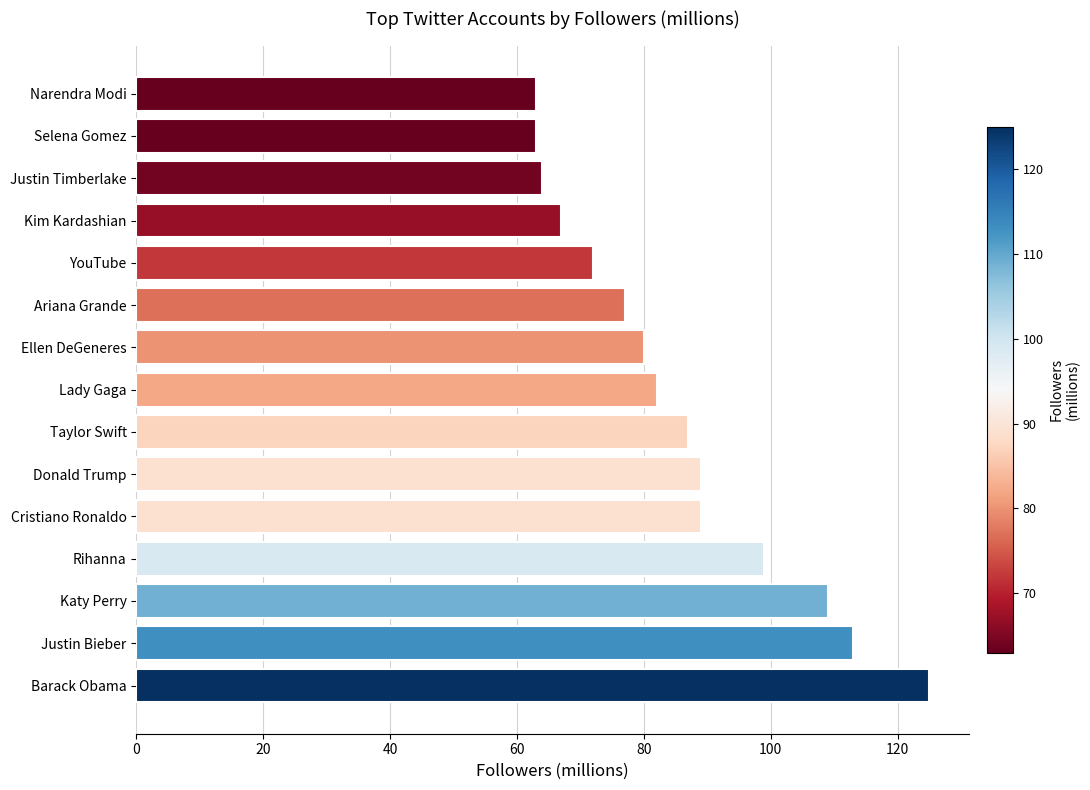

What is the change in value from Kim Kardashian to Narendra Modi?

-4